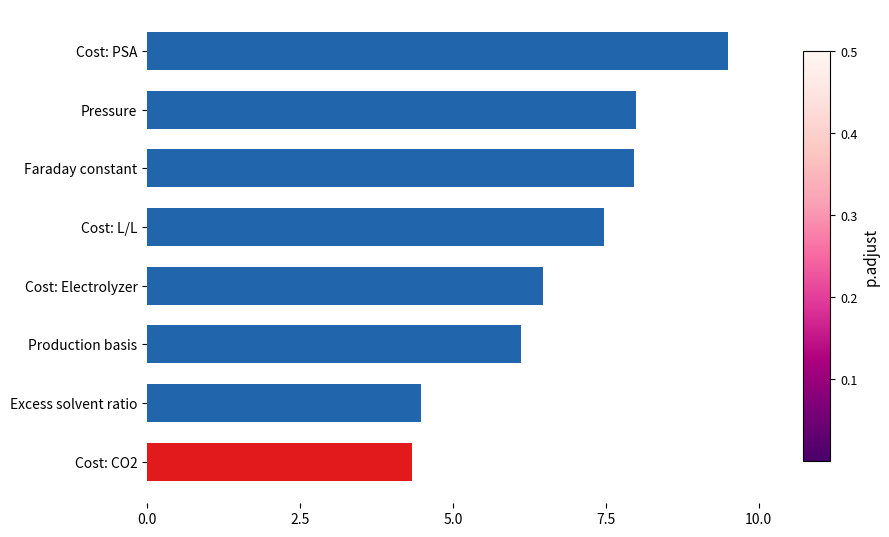

Are the bars grouped side by side (vs. stacked)?

No